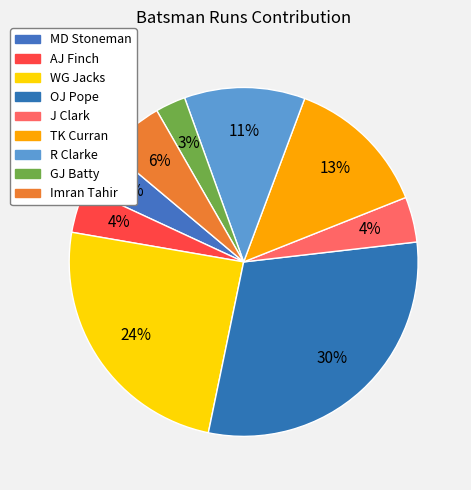

Which slice is the smallest?

GJ Batty